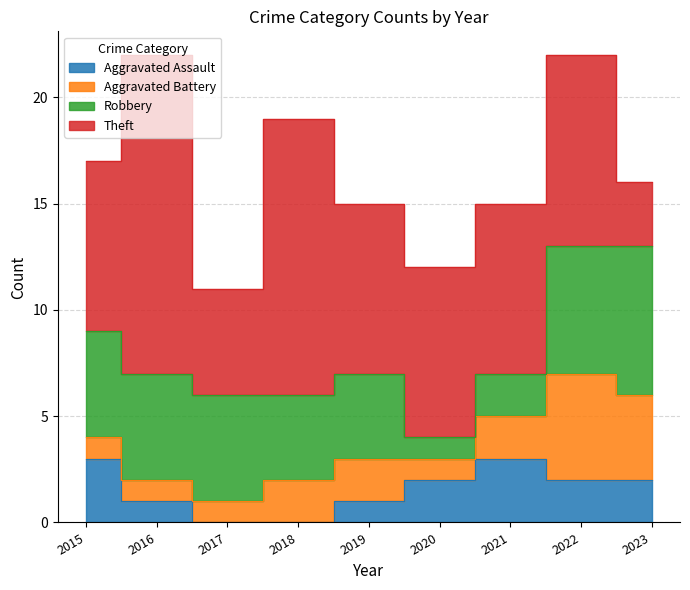

In Theft, how many points are lower than both neighbors (excluding endpoints)?

1